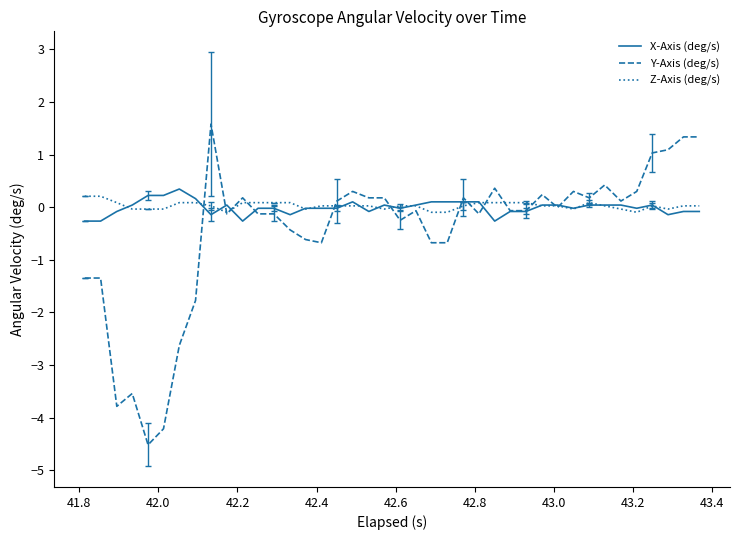

Which series has the widest spread of values?

Y-Axis (deg/s)